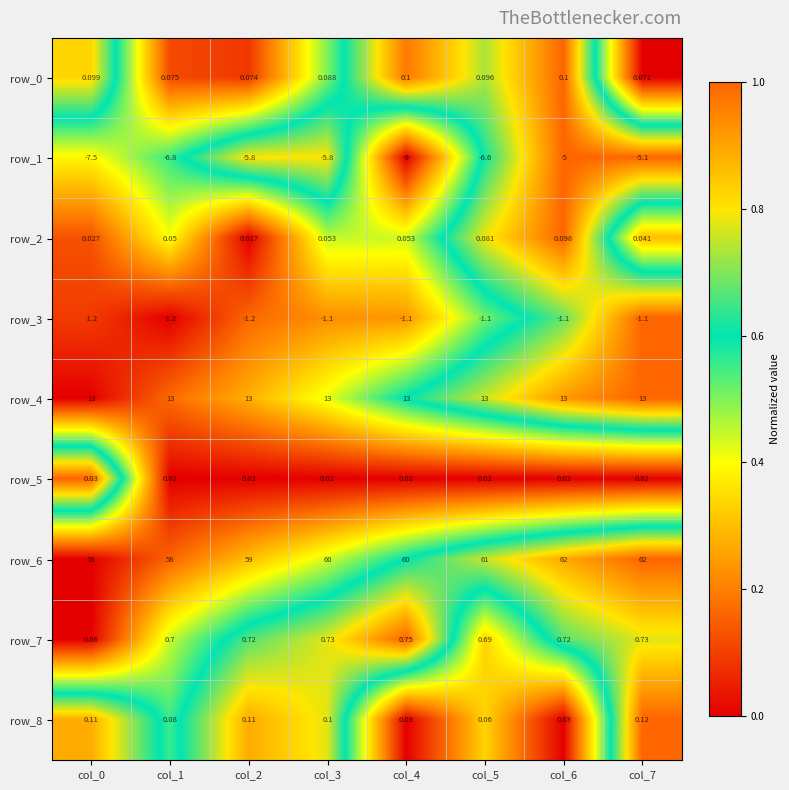

What is the maximum value for row_4?

13.0